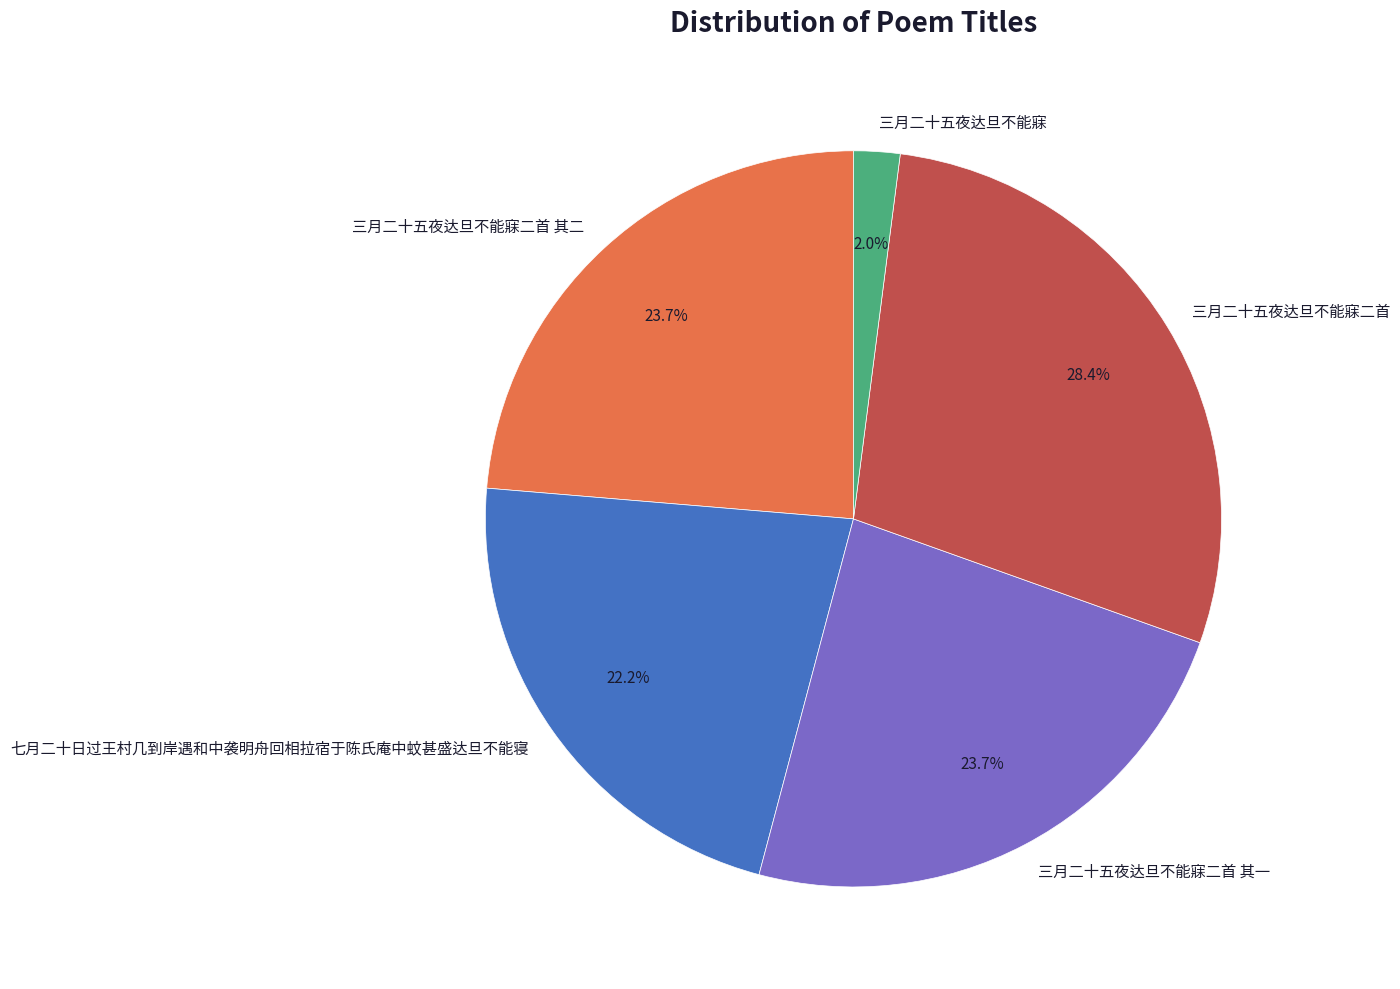

Does 三月二十五夜达旦不能寐二首 其一 represent more than half of the total?

No